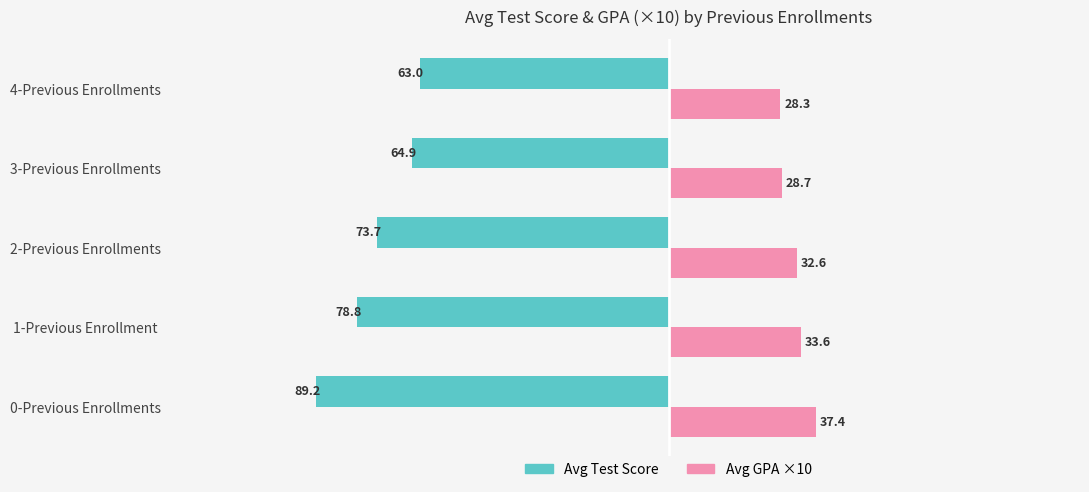

Between 2-Previous Enrollments and 3-Previous Enrollments, which series saw the biggest shift?

Avg Test Score